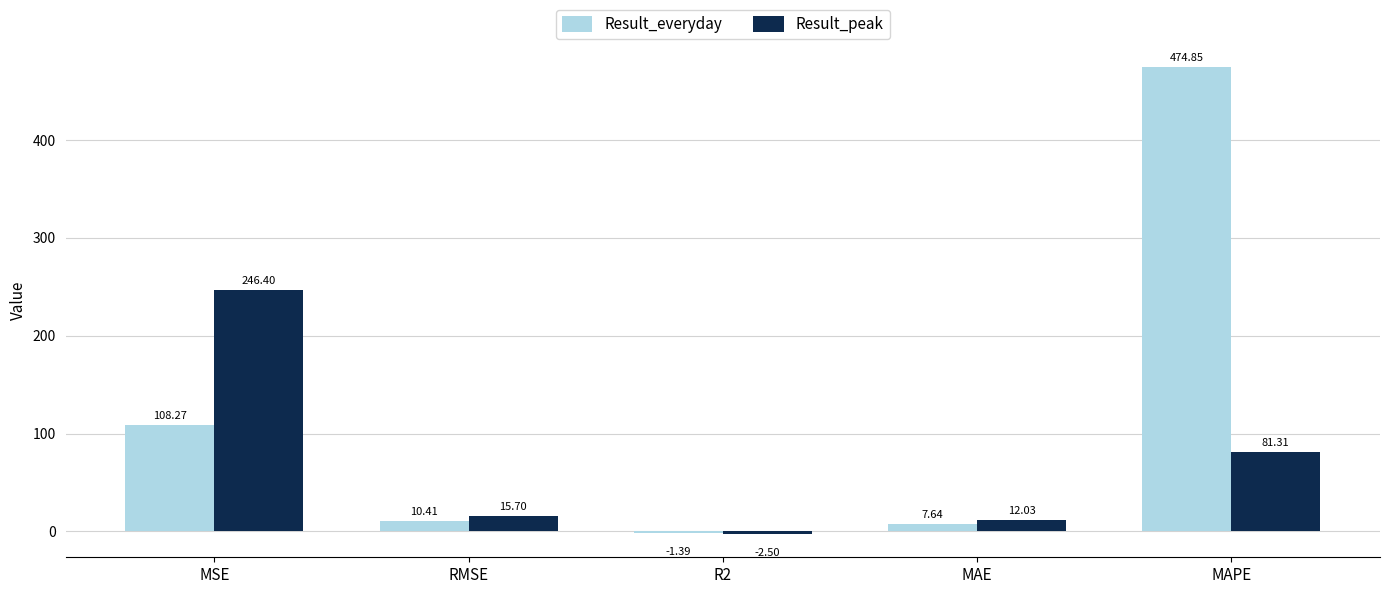

Which series changed the most between R2 and MAE?

Result_peak